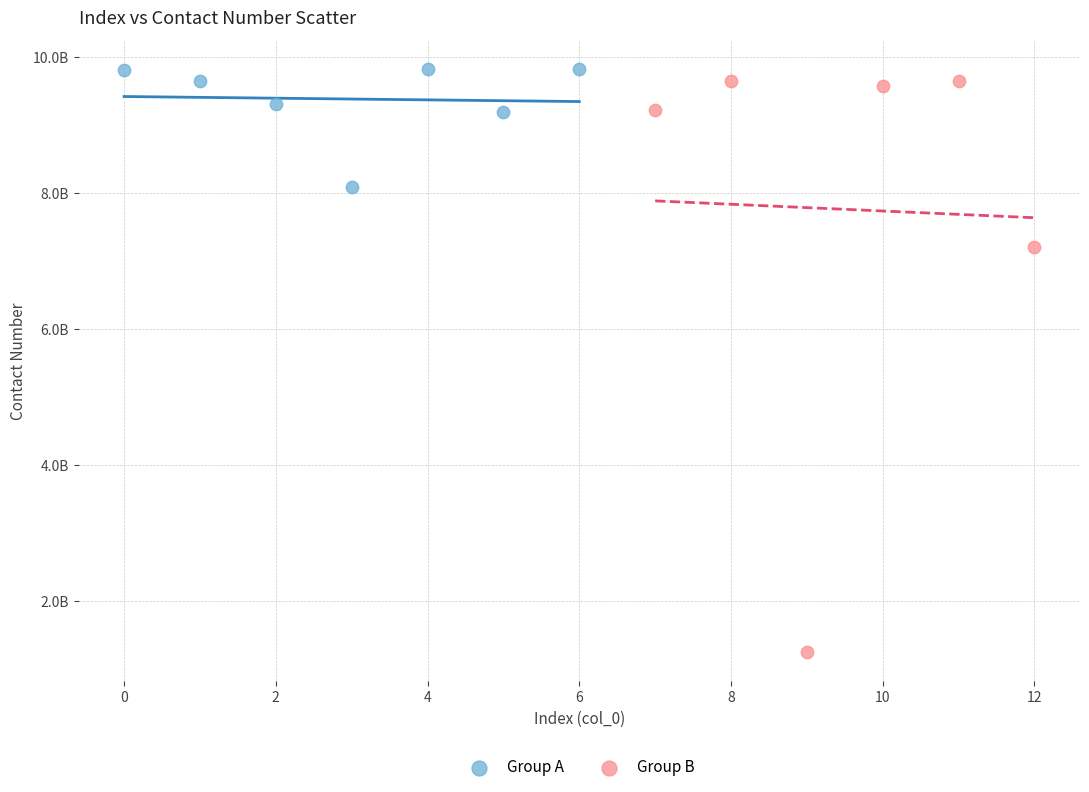

Which series contains the lowest Y value?

Group B